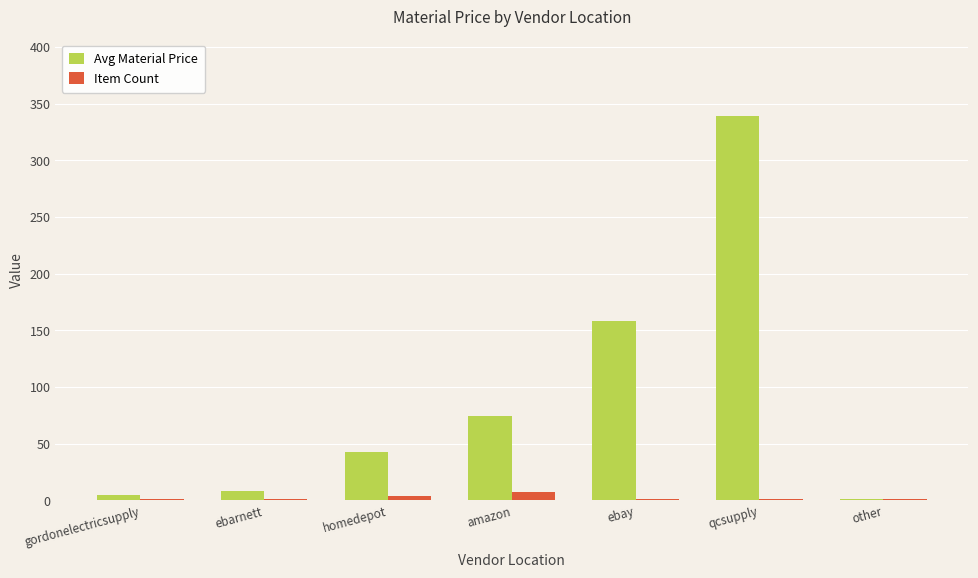

Is the value of Avg Material Price at amazon greater than the value of Item Count at qcsupply?

Yes